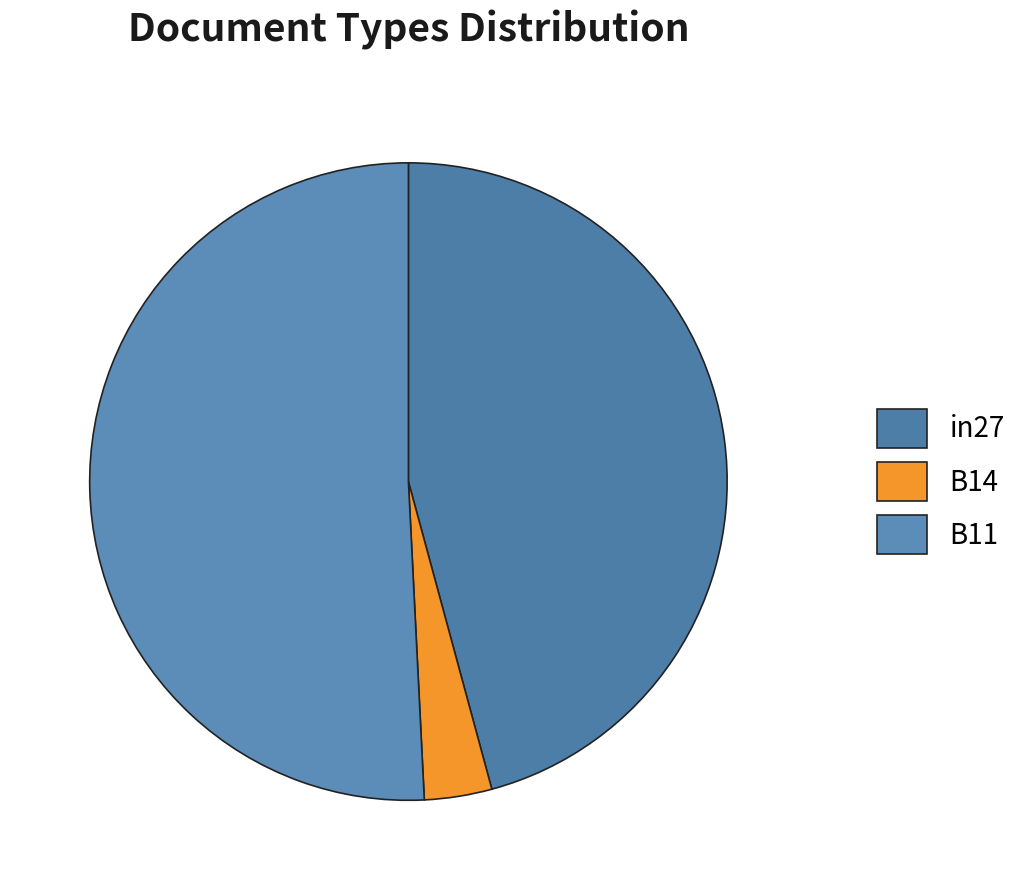

Count the number of slices in the pie.

3